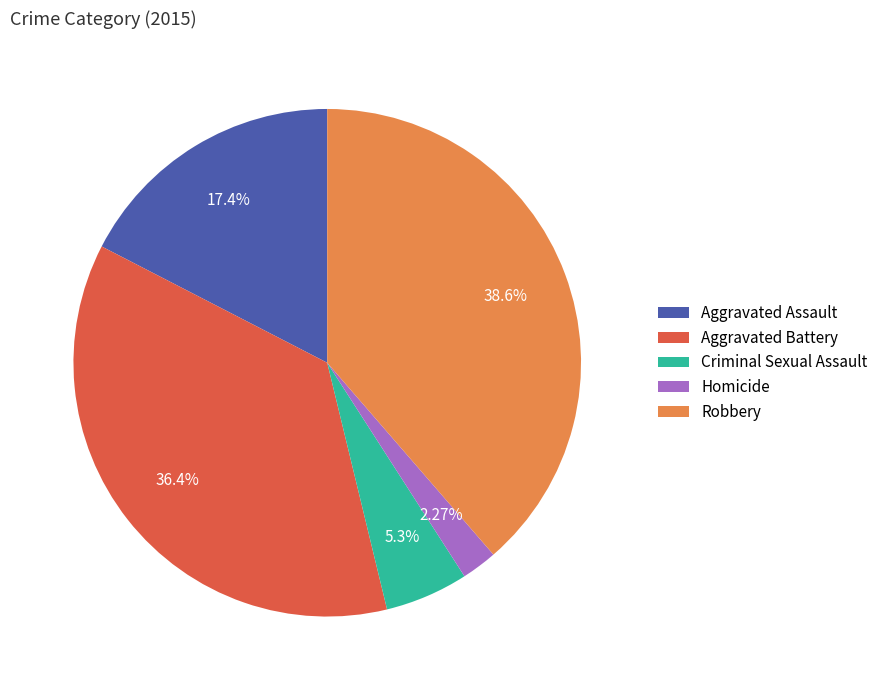

Is it true that Aggravated Assault is 23% of the pie?

False